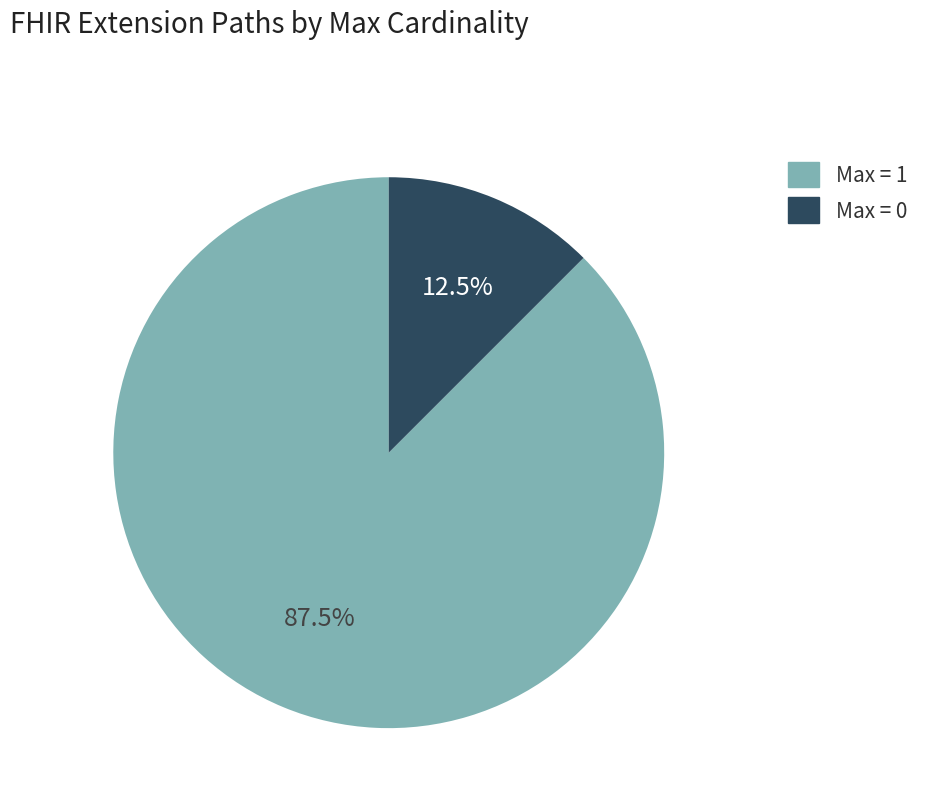

Is there a majority slice in this chart?

Yes